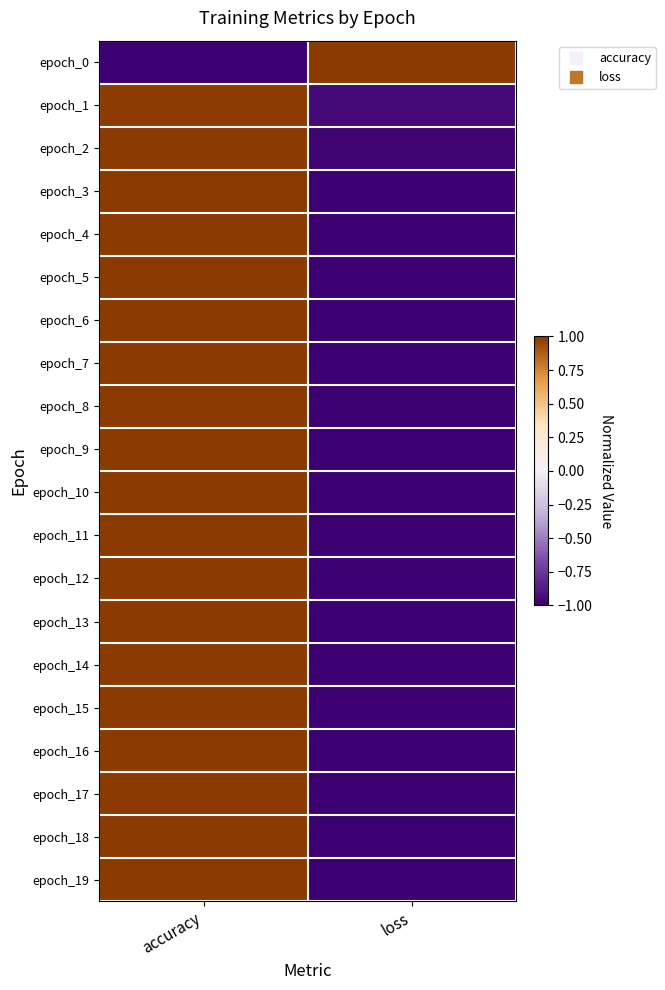

Reading left to right, what are all the values shown in this chart?

epoch_0: accuracy=-1.0	loss=1.0
epoch_1: accuracy=1.0	loss=-0.9
epoch_2: accuracy=1.0	loss=-1.0
epoch_3: accuracy=1.0	loss=-1.0
epoch_4: accuracy=1.0	loss=-1.0
epoch_5: accuracy=1.0	loss=-1.0
epoch_6: accuracy=1.0	loss=-1.0
epoch_7: accuracy=1.0	loss=-1.0
epoch_8: accuracy=1.0	loss=-1.0
epoch_9: accuracy=1.0	loss=-1.0
epoch_10: accuracy=1.0	loss=-1.0
epoch_11: accuracy=1.0	loss=-1.0
epoch_12: accuracy=1.0	loss=-1.0
epoch_13: accuracy=1.0	loss=-1.0
epoch_14: accuracy=1.0	loss=-1.0
epoch_15: accuracy=1.0	loss=-1.0
epoch_16: accuracy=1.0	loss=-1.0
epoch_17: accuracy=1.0	loss=-1.0
epoch_18: accuracy=1.0	loss=-1.0
epoch_19: accuracy=1.0	loss=-1.0